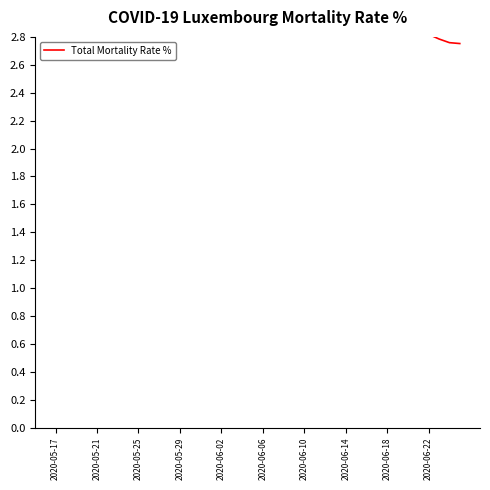

What is the maximum value shown in the chart?

3.9